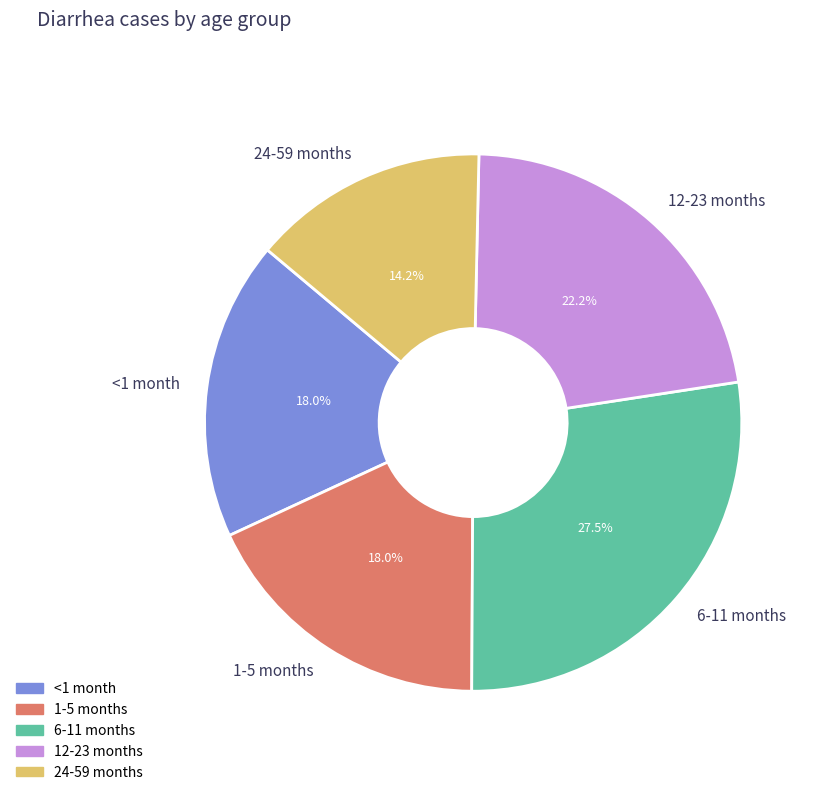

To the nearest percent, what percentage of the pie is 12-23 months?

22%